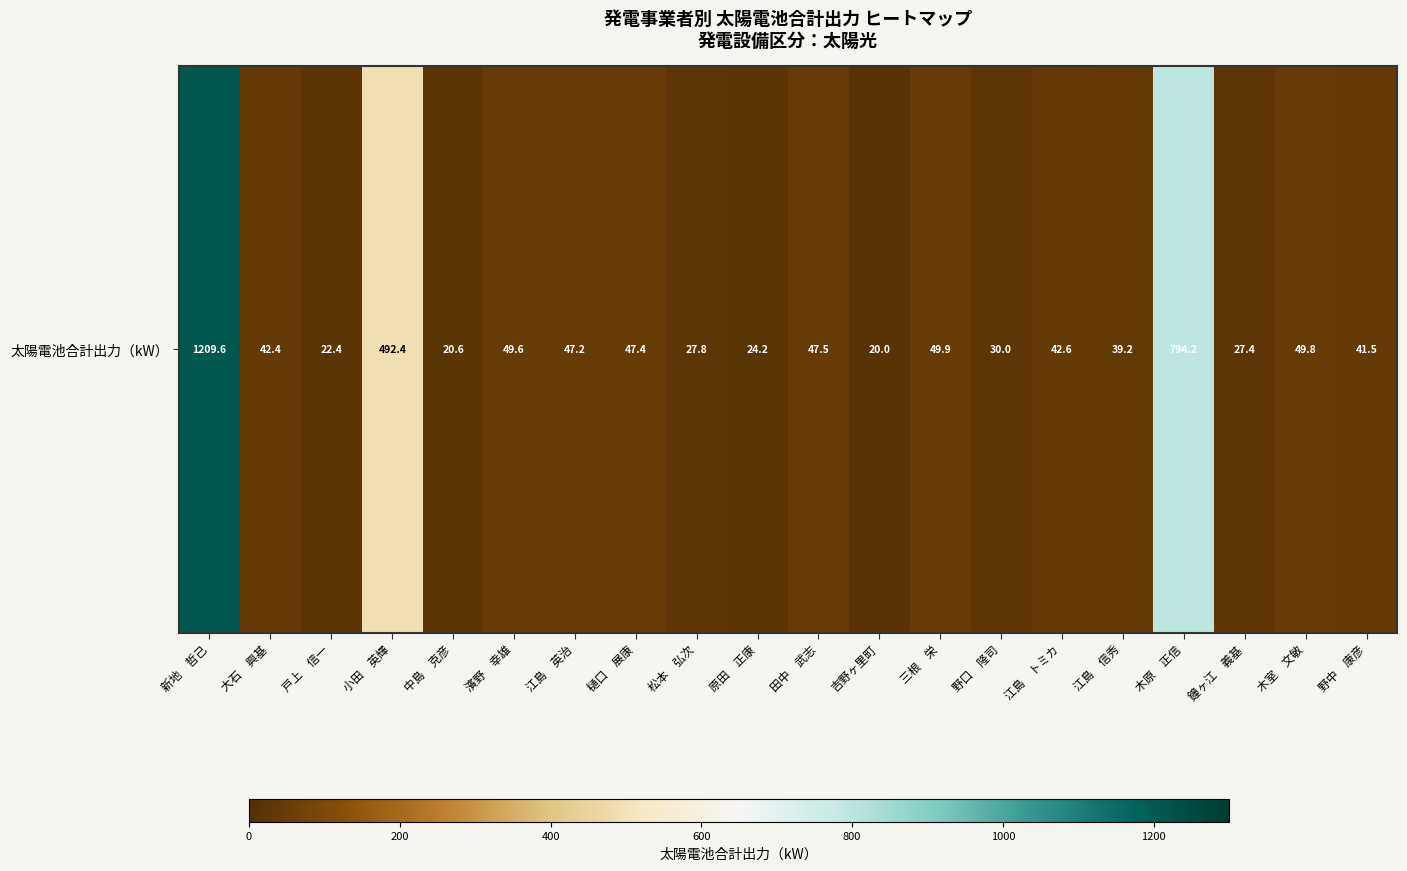

What is the ratio of the value at 中島　克彦 to the value at 濱野　幸雄?

0.4